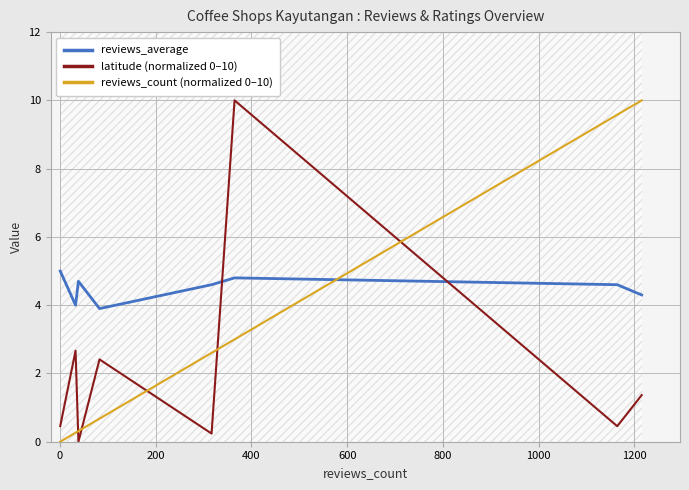

True or false: reviews_count (normalized 0–10) and reviews_average intersect in this chart.

True